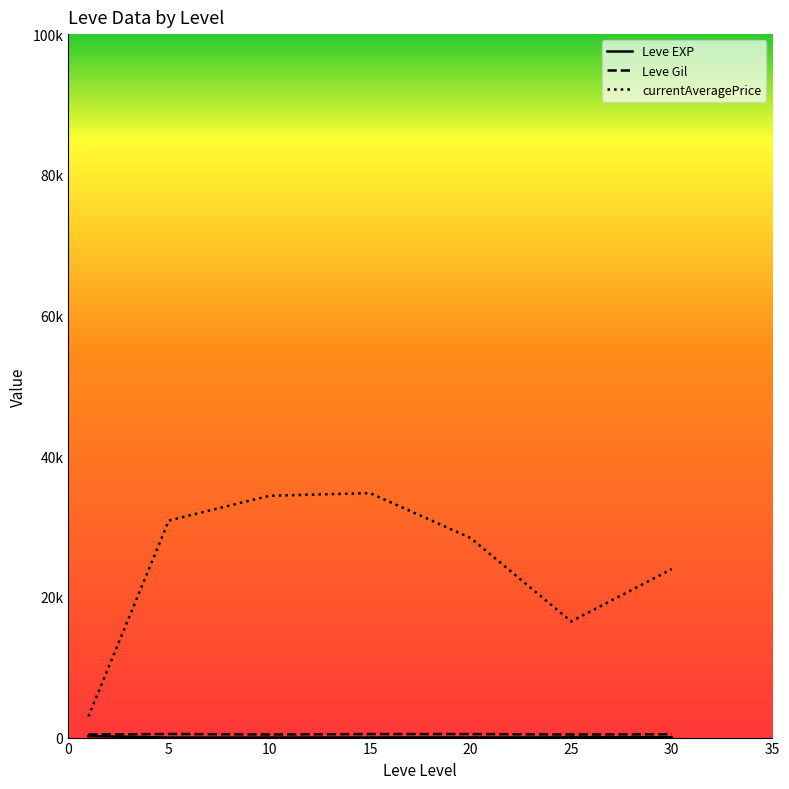

Which series has the largest total across all categories?

currentAveragePrice